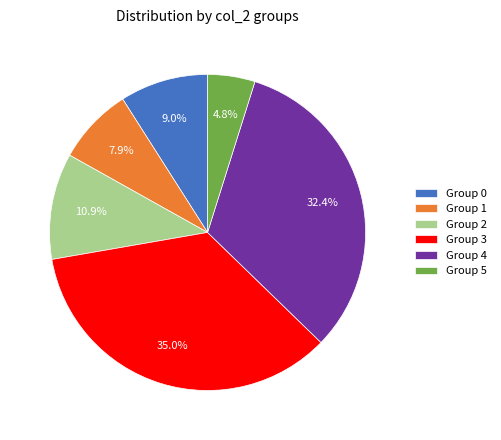

Is there a majority slice in this chart?

No